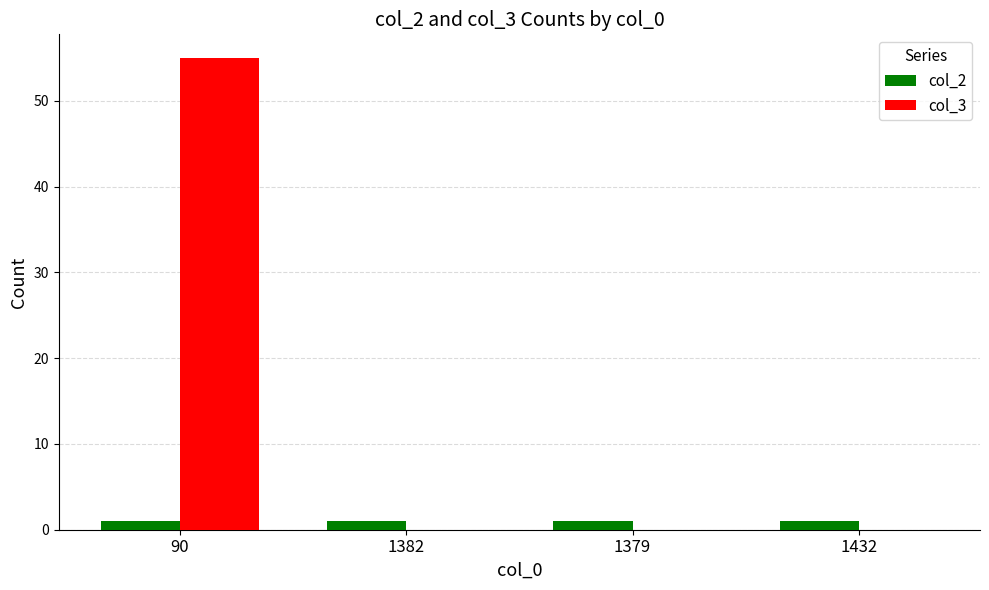

Is it true that col_3 equals -38 at 1379?

False